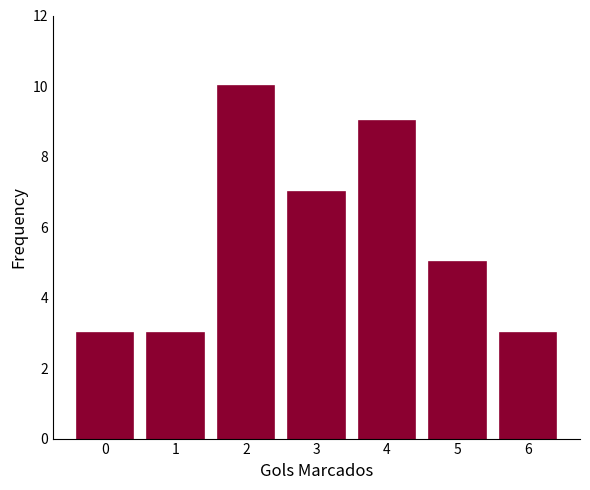

Count the values in the range 3 to 9.

6